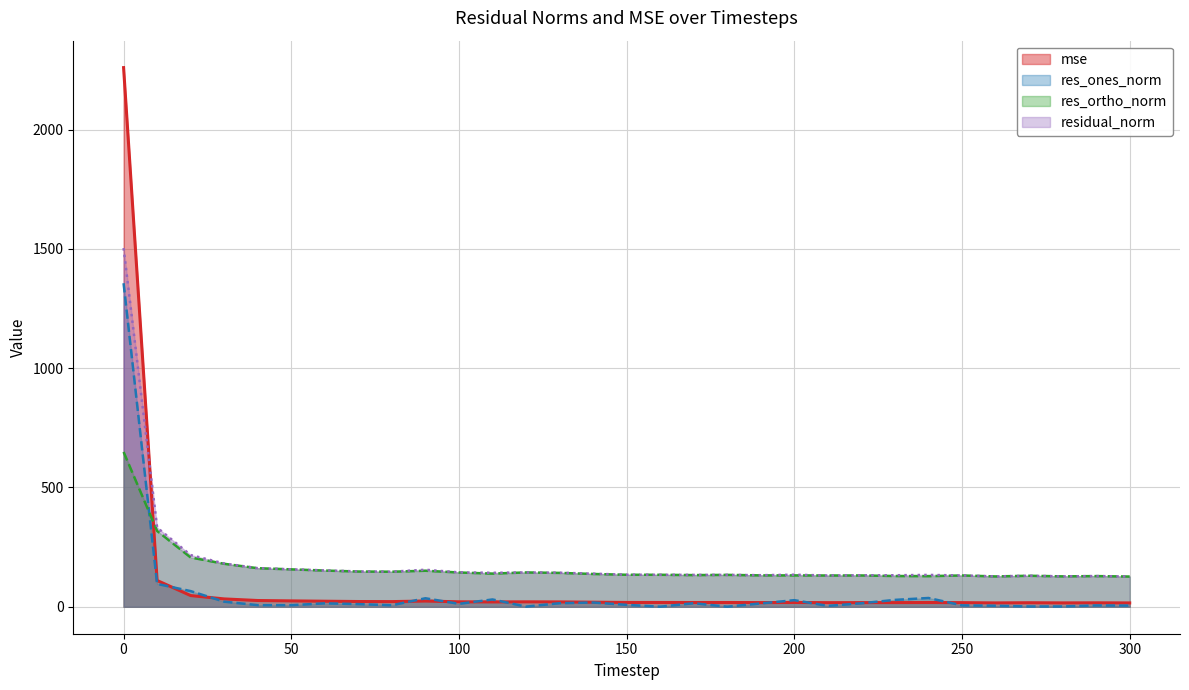

In res_ortho_norm, how many points are higher than both neighbors (excluding endpoints)?

7